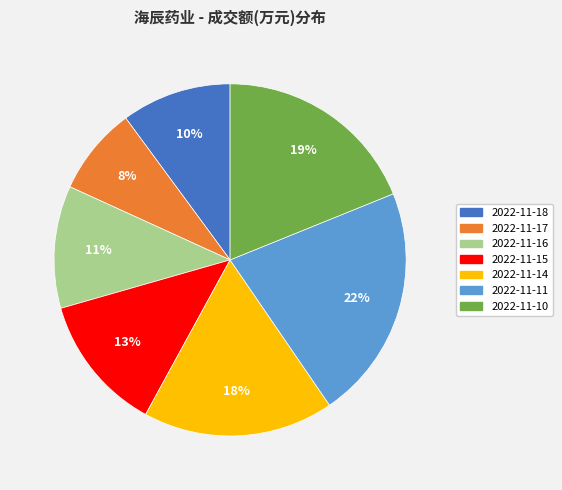

Does 2022-11-16 represent more than half of the total?

No